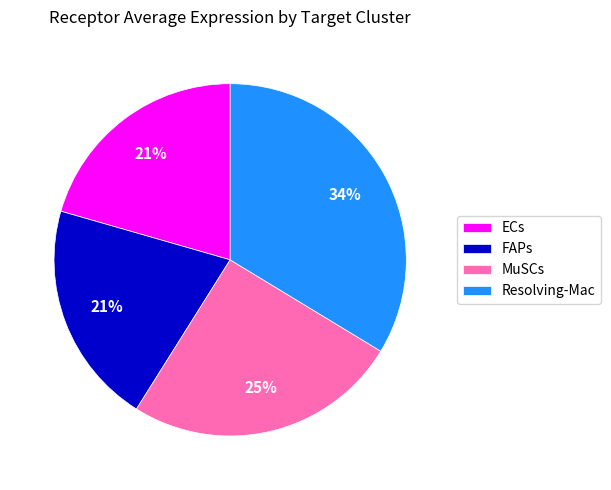

Which has a higher value, Resolving-Mac or MuSCs?

Resolving-Mac